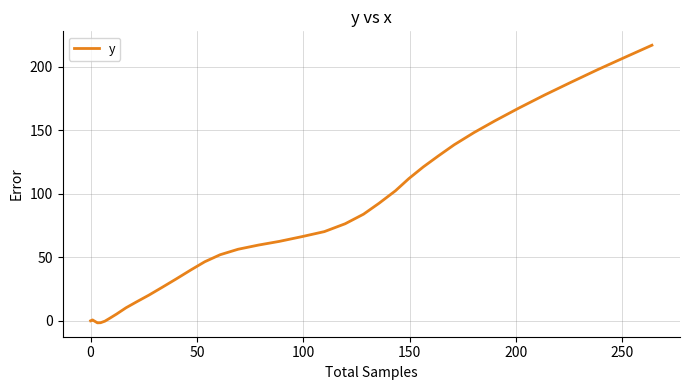

What is the difference between the maximum and minimum values?

218.5